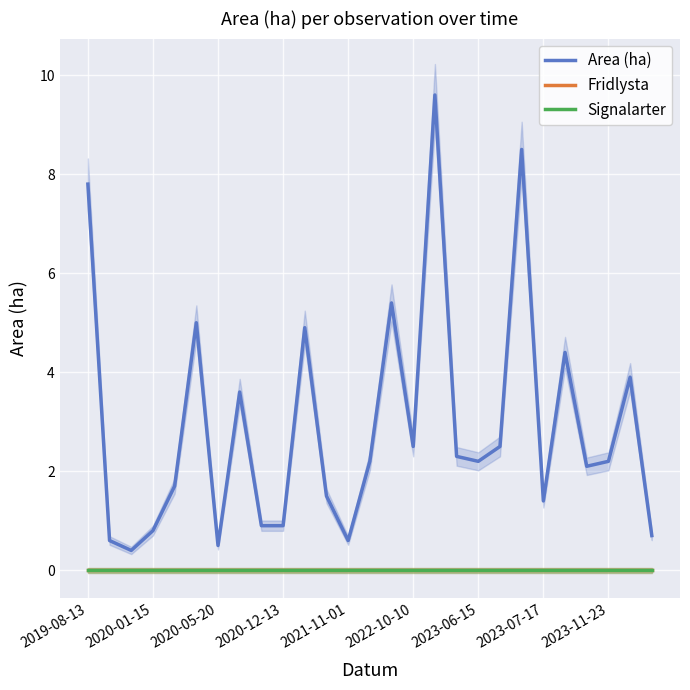

True or false: Area (ha) and Fridlysta intersect in this chart.

False